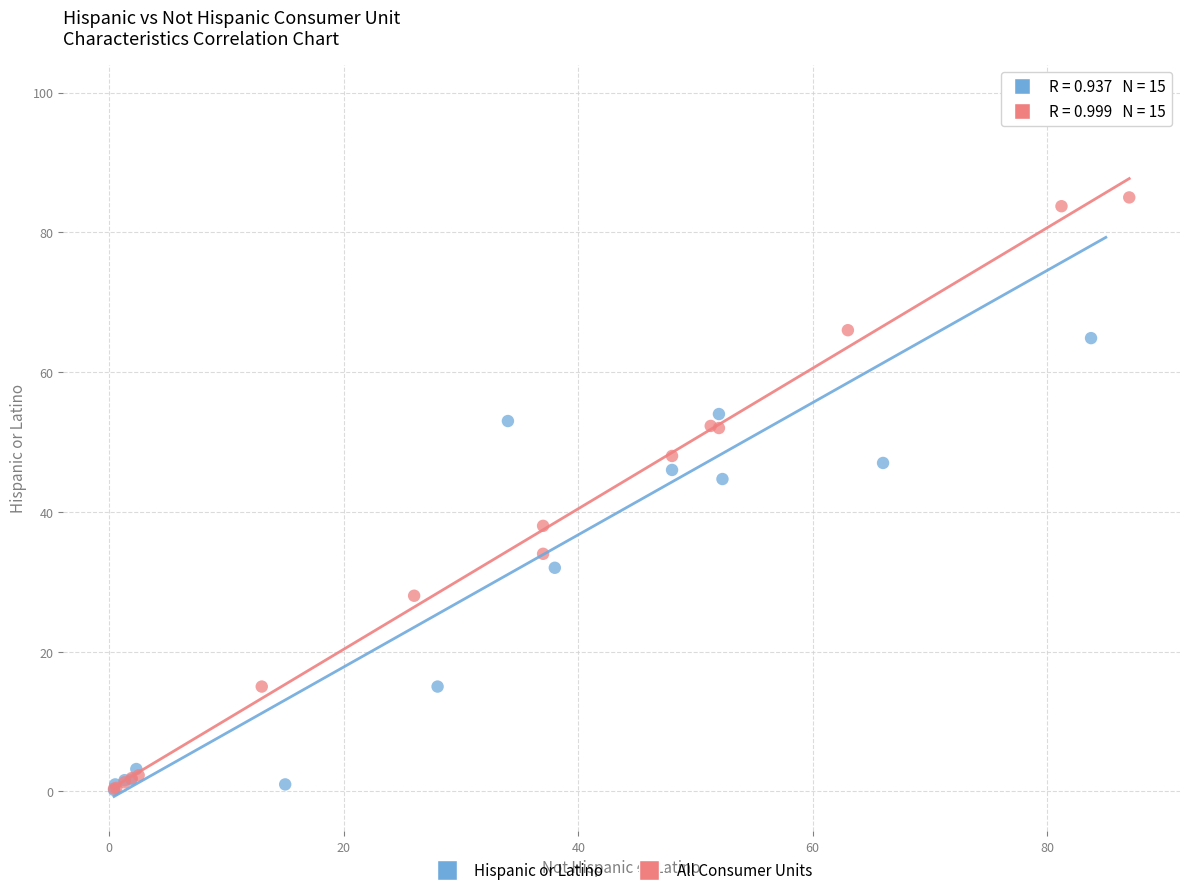

Which series has the largest Y range (max minus min)?

Hispanic or Latino